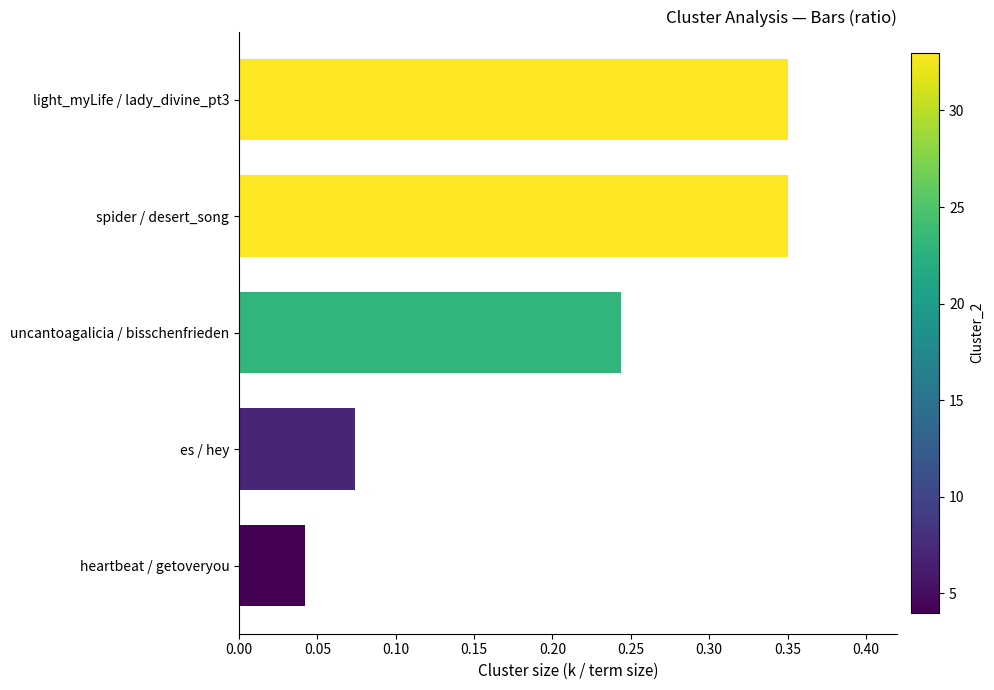

Which has a higher value, uncantoagalicia / bisschenfrieden or es / hey?

uncantoagalicia / bisschenfrieden